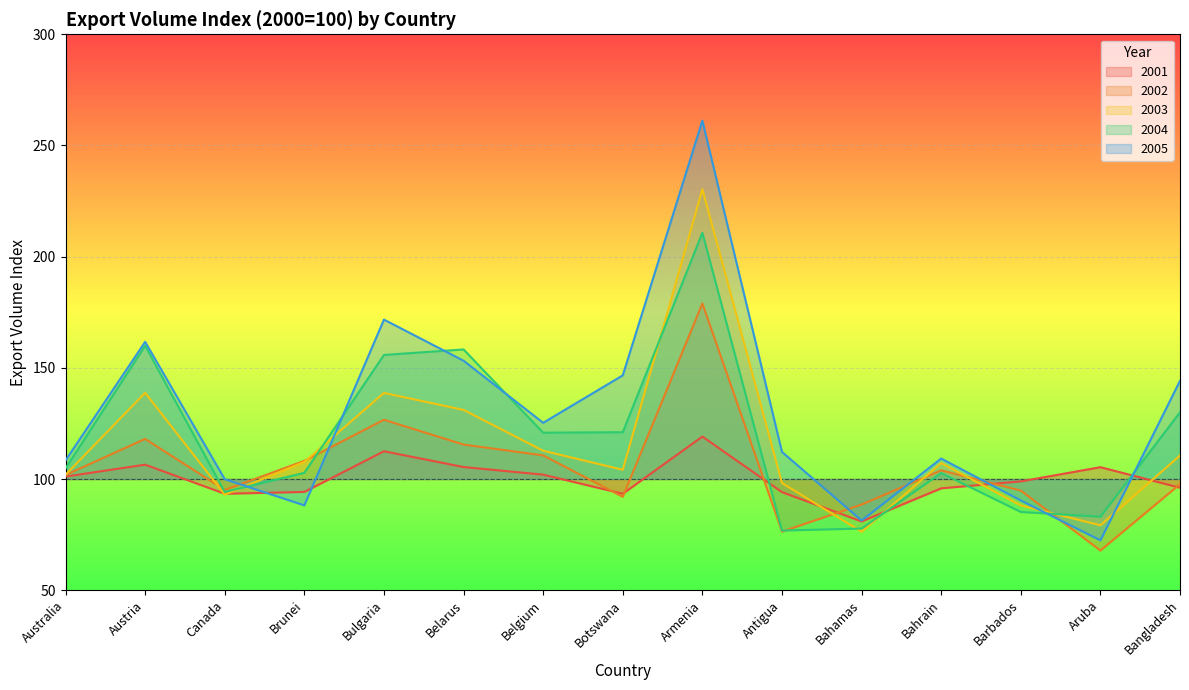

What are all the series names shown in the legend?

2001, 2002, 2003, 2004, 2005